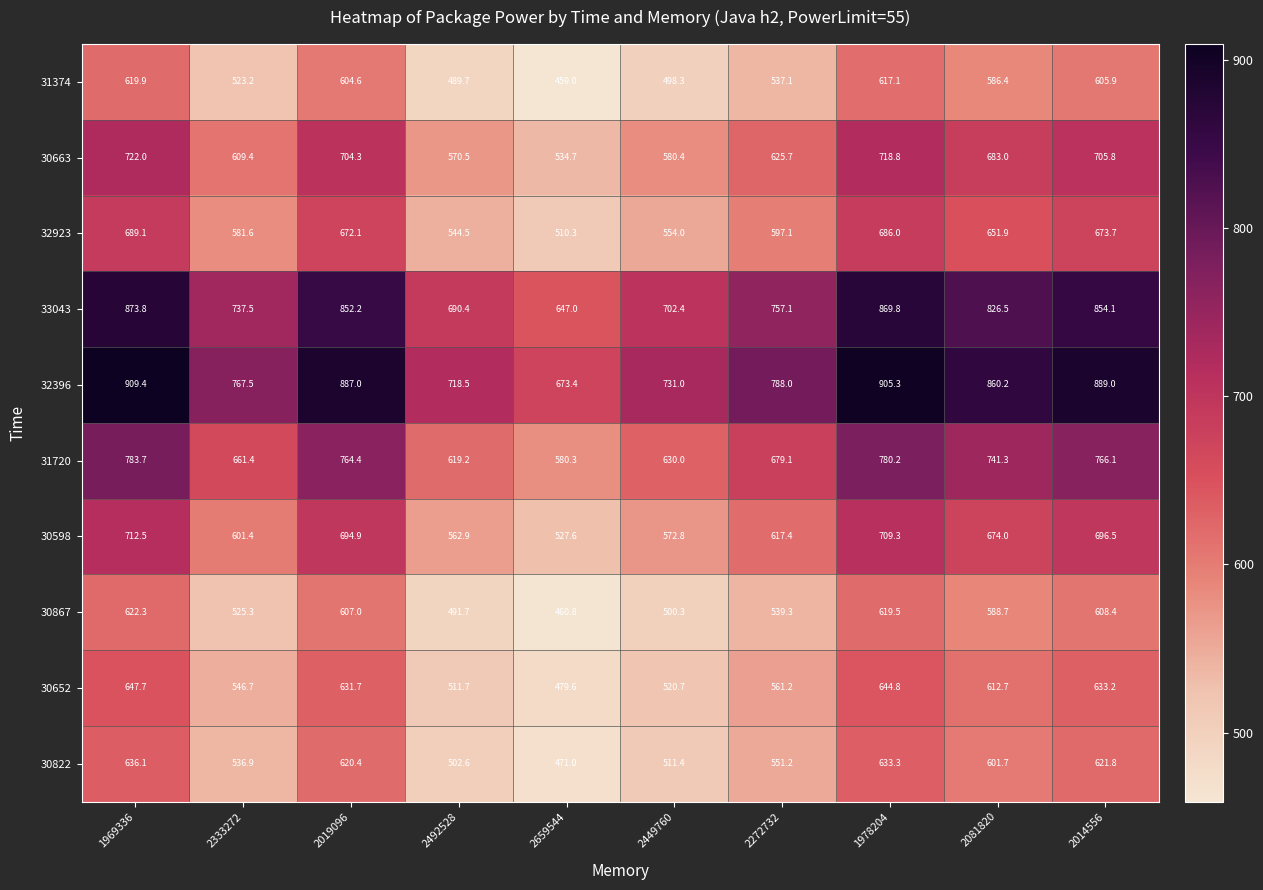

At which category does the chart reach its minimum across all series?

2659544